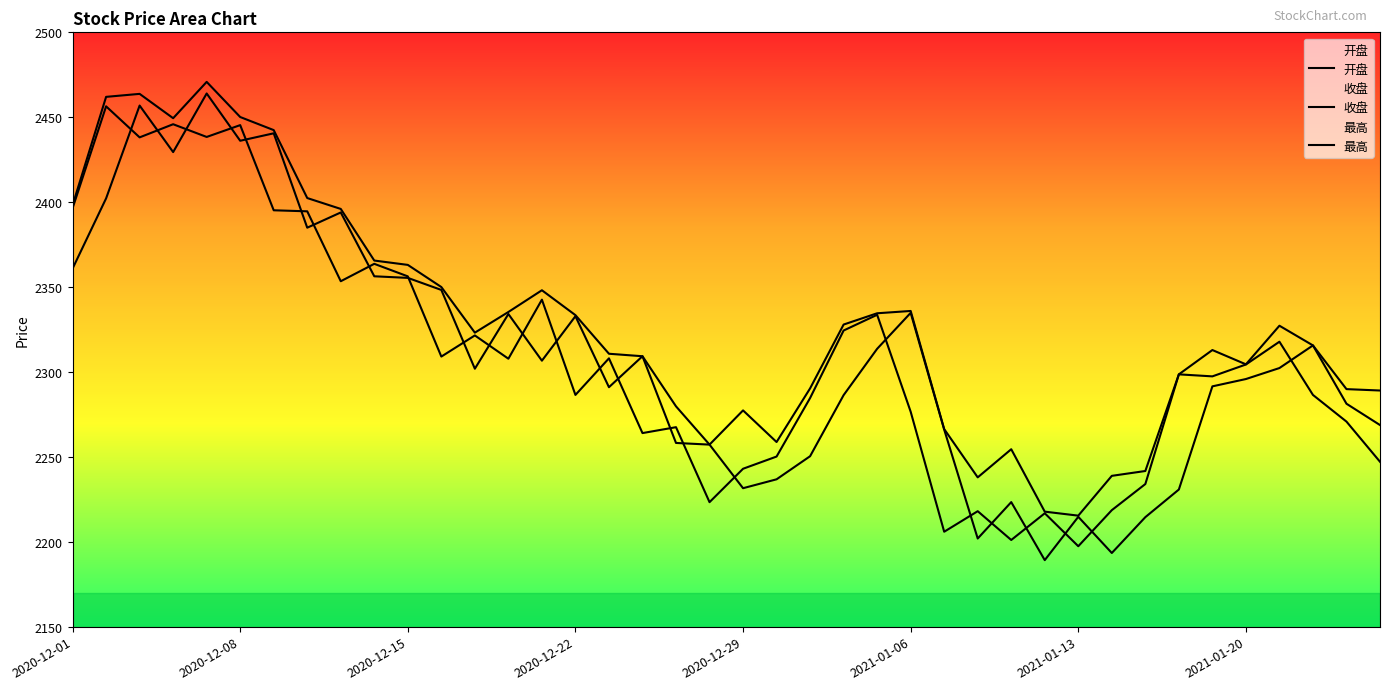

Reading left to right, extract all data points from this chart.

开盘: 2360.9	2402.2	2456.9	2429.5	2464.0	2436.2	2440.5	2384.9	2393.9	2356.3	2355.4	2348.3	2301.9	2334.1	2306.6	2332.8	2291.0	2309.2	2258.2	2257.2	2231.5	2236.8	2250.4	2286.3	2313.6	2334.8	2266.1	2201.9	2223.3	2189.2	2214.7	2193.4	2214.5	2230.8	2291.5	2295.8	2302.3	2315.6	2281.3	2268.7
收盘: 2396.4	2456.4	2438.1	2445.9	2438.4	2445.4	2395.2	2394.6	2353.4	2363.7	2356.3	2309.1	2321.5	2307.8	2342.6	2286.5	2308.0	2264.0	2267.5	2223.3	2243.0	2250.2	2284.6	2324.4	2333.7	2276.6	2205.9	2218.0	2201.0	2216.8	2197.4	2218.6	2234.0	2298.6	2297.4	2304.4	2317.8	2286.5	2270.8	2247.1
最高: 2398.2	2462.0	2463.8	2449.4	2470.8	2450.1	2442.4	2402.4	2396.0	2365.6	2363.0	2350.0	2323.1	2335.3	2348.1	2333.4	2310.7	2309.2	2279.7	2257.2	2277.3	2258.7	2290.3	2327.9	2334.6	2335.9	2266.3	2237.9	2254.5	2217.7	2215.4	2238.8	2241.7	2298.6	2312.9	2304.5	2327.2	2315.6	2289.9	2289.1